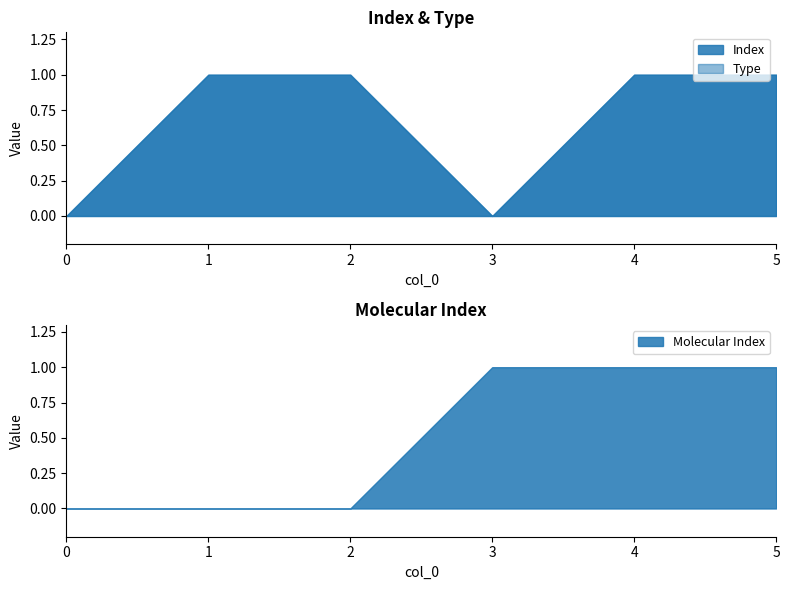

Reading left to right, list all the values displayed in this chart.

Index: 0=0	1=1	2=1	3=0	4=1	5=1
Type: 0=0	1=1	2=1	3=0	4=1	5=1
Molecular Index: 0=0	1=0	2=0	3=1	4=1	5=1